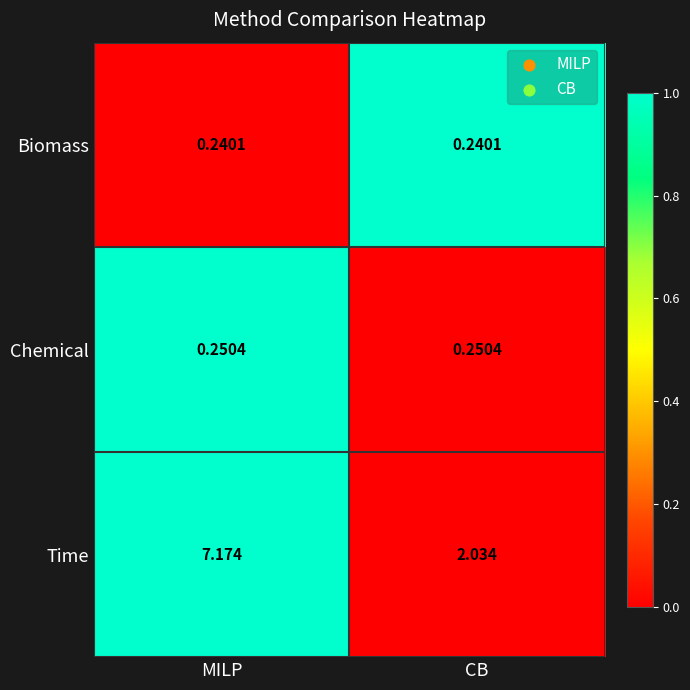

Which series has the largest total across all categories?

Time